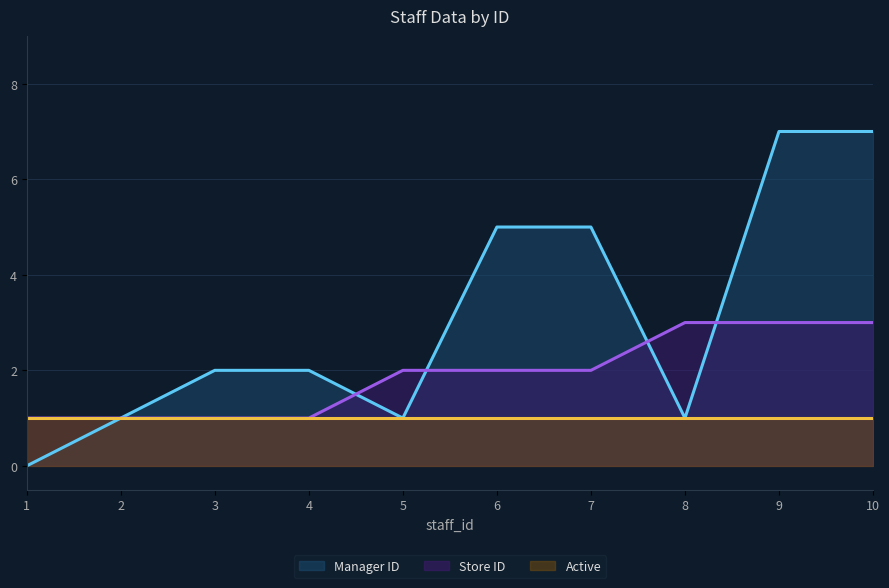

Where is manager_id nearest to the value 3?

3